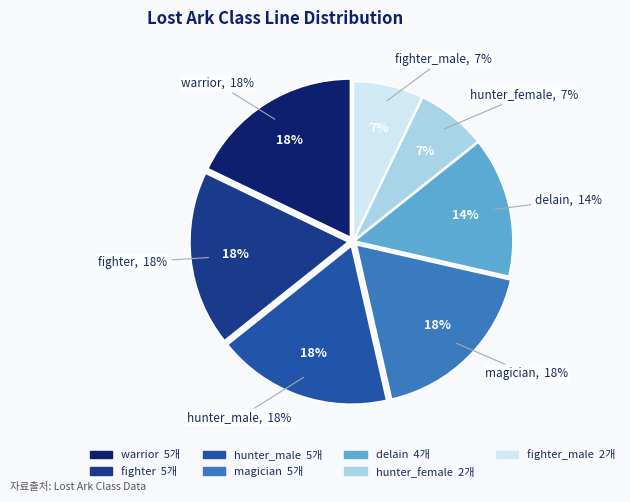

What is the change in value from warrior to fighter_male?

-3